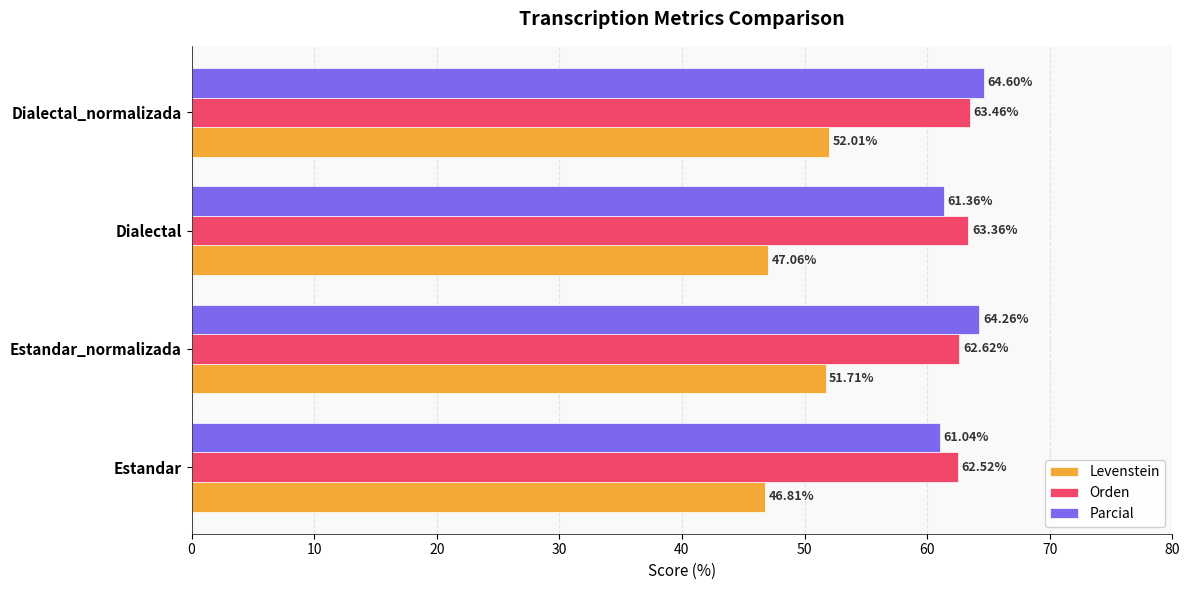

What is the maximum value for Levenstein?

52.0